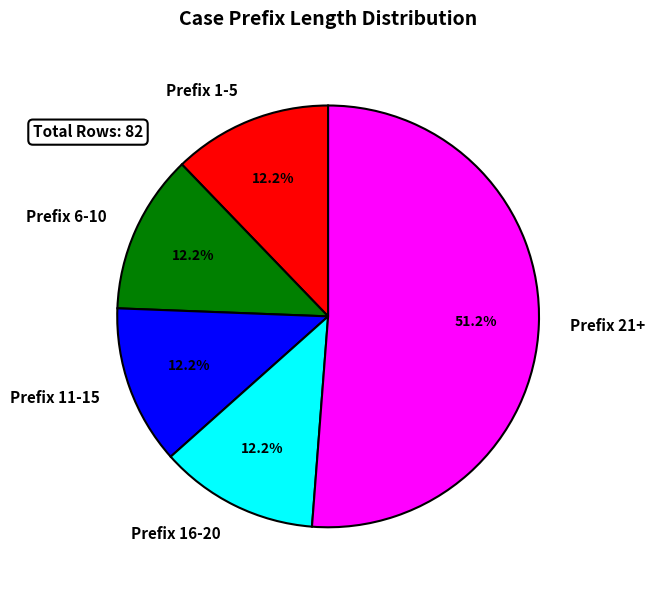

Is there a majority slice in this chart?

Yes